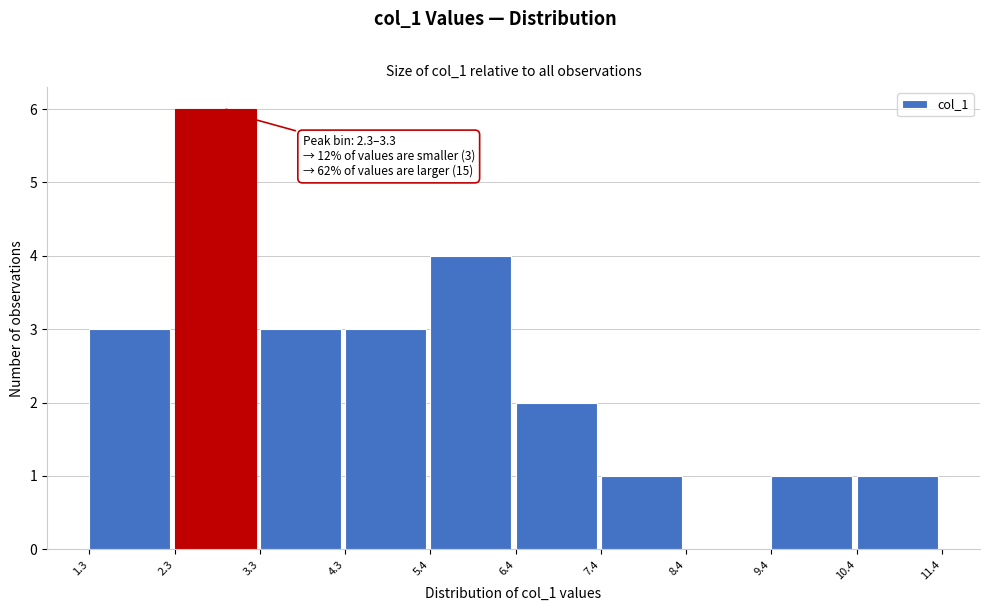

Which range on the x-axis has the tallest bar?

2.3 to 3.3